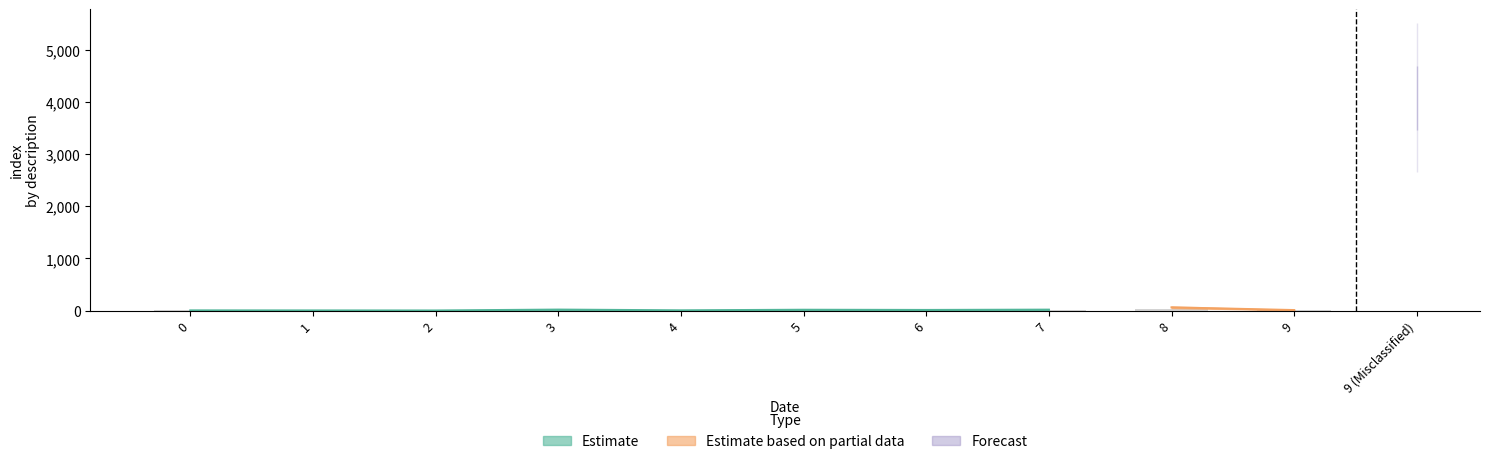

The chart shows a value of 3 at 0. True or false?

True